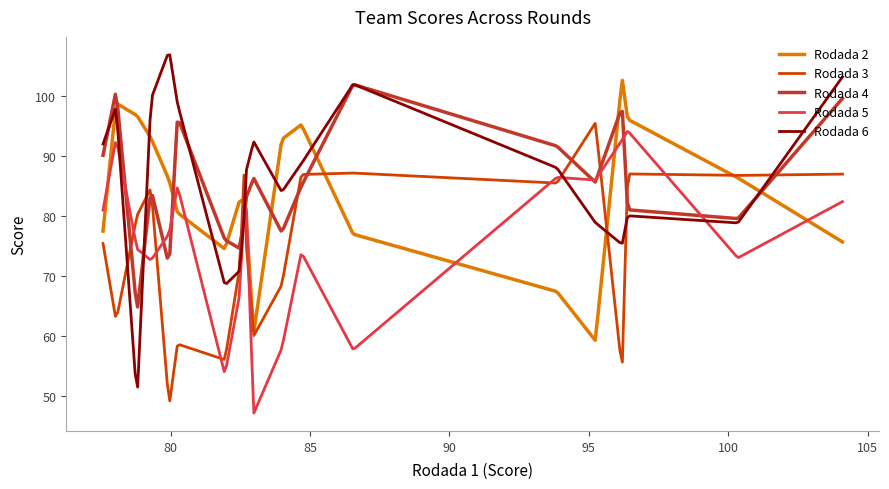

Which series has the widest spread of values?

Rodada 6